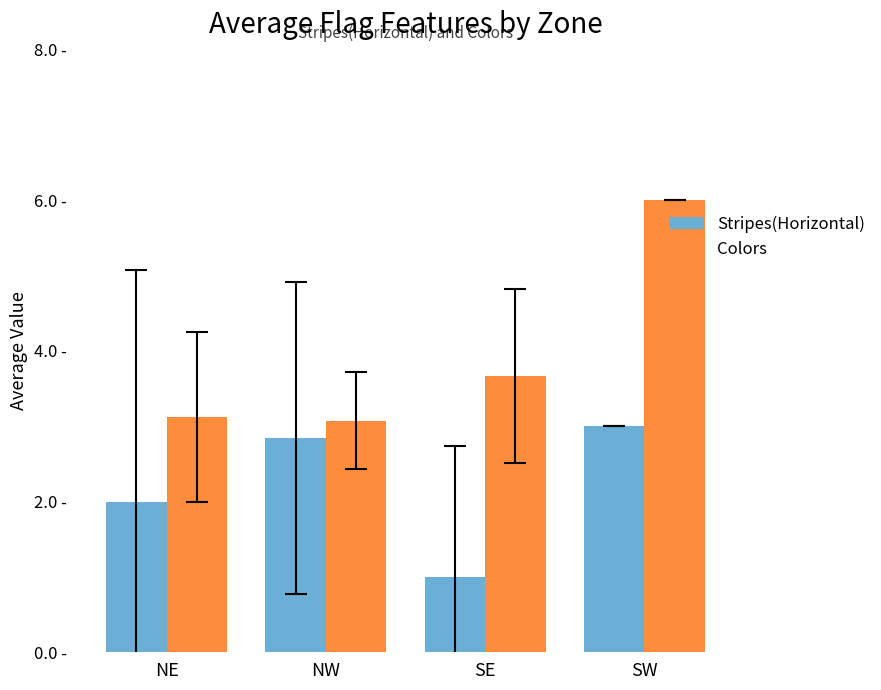

What is the difference between the second highest and second lowest values in the Colors series?

0.5